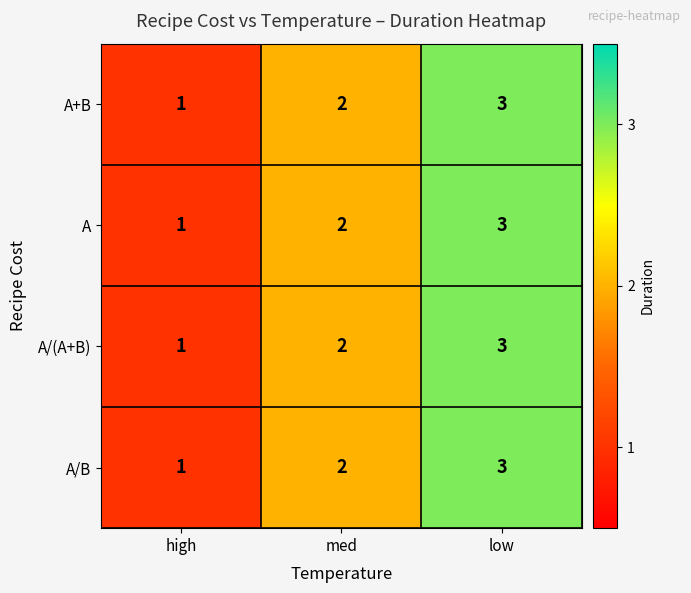

At which label is A/(A+B) closest to 2?

med